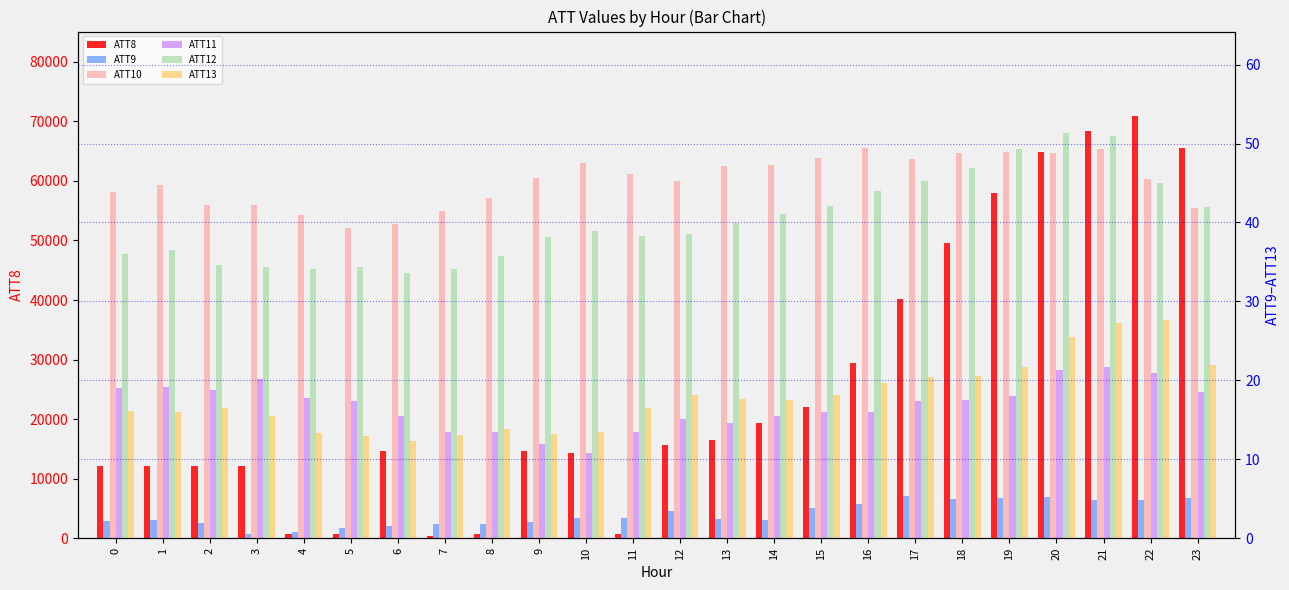

At how many categories does at least one series exceed 26463?

8